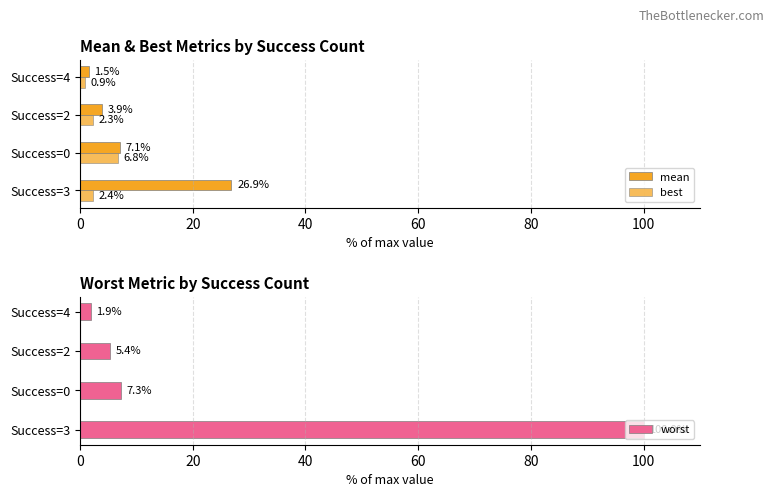

True or false: worst has a value of 12.7 at Success=0.

False